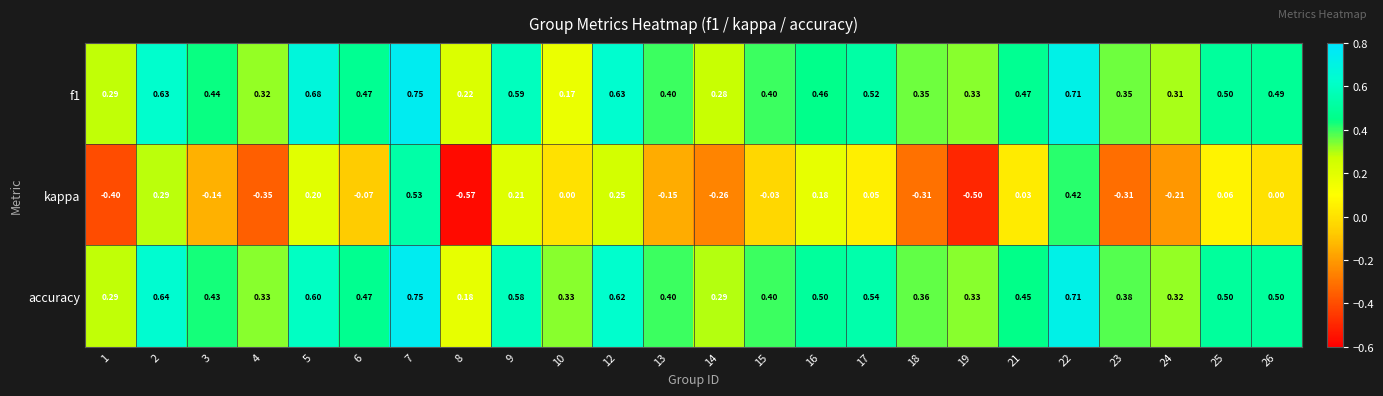

At how many categories does at least one series exceed 0?

24